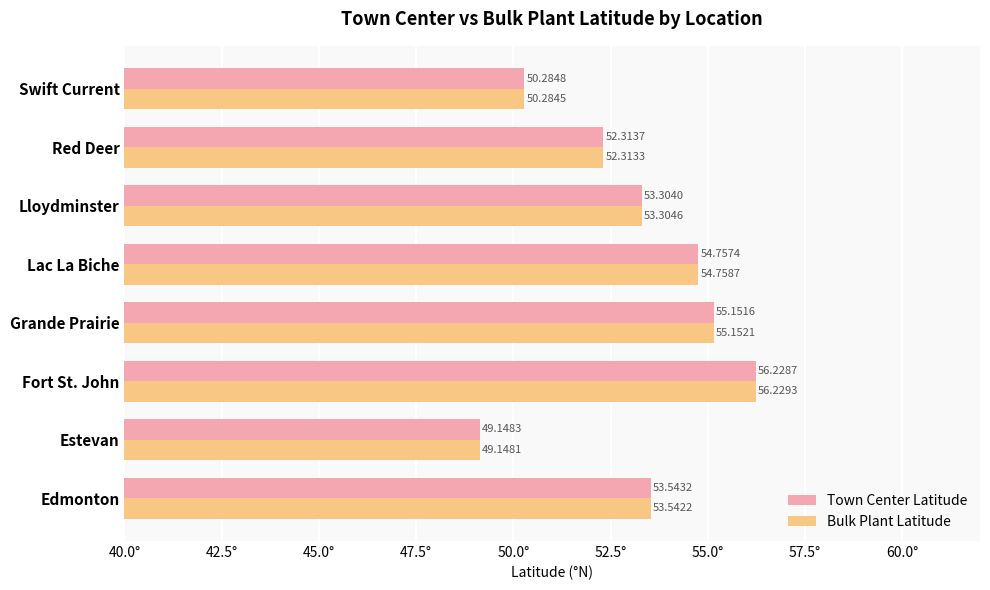

What is the total value across all series at Estevan?

98.3